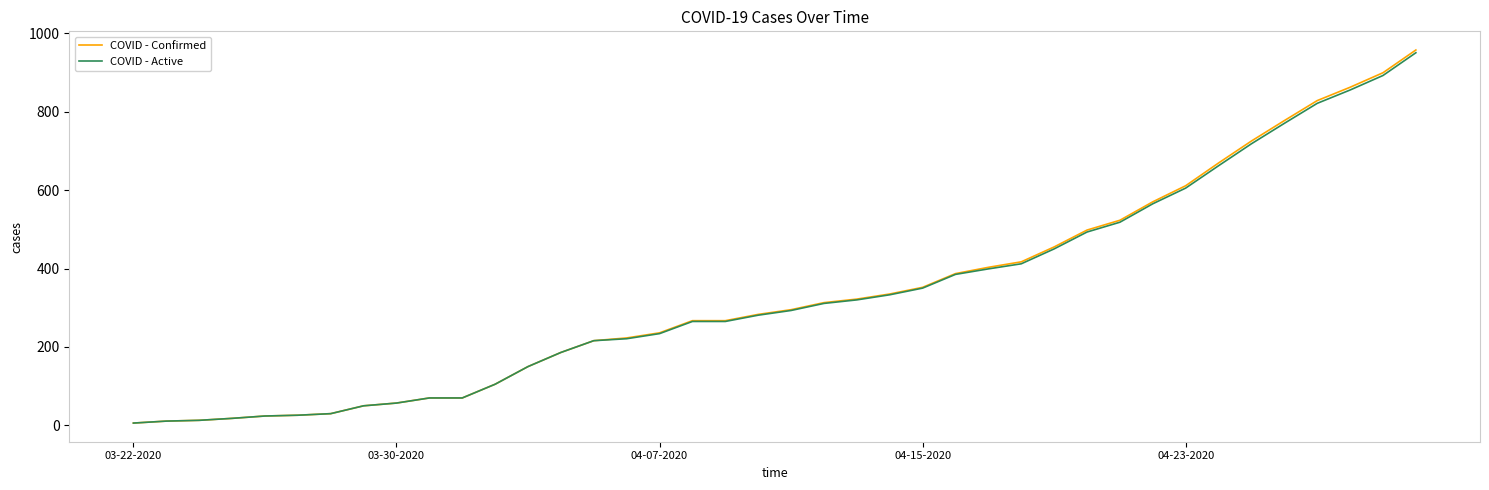

How many lines are shown in the chart?

2